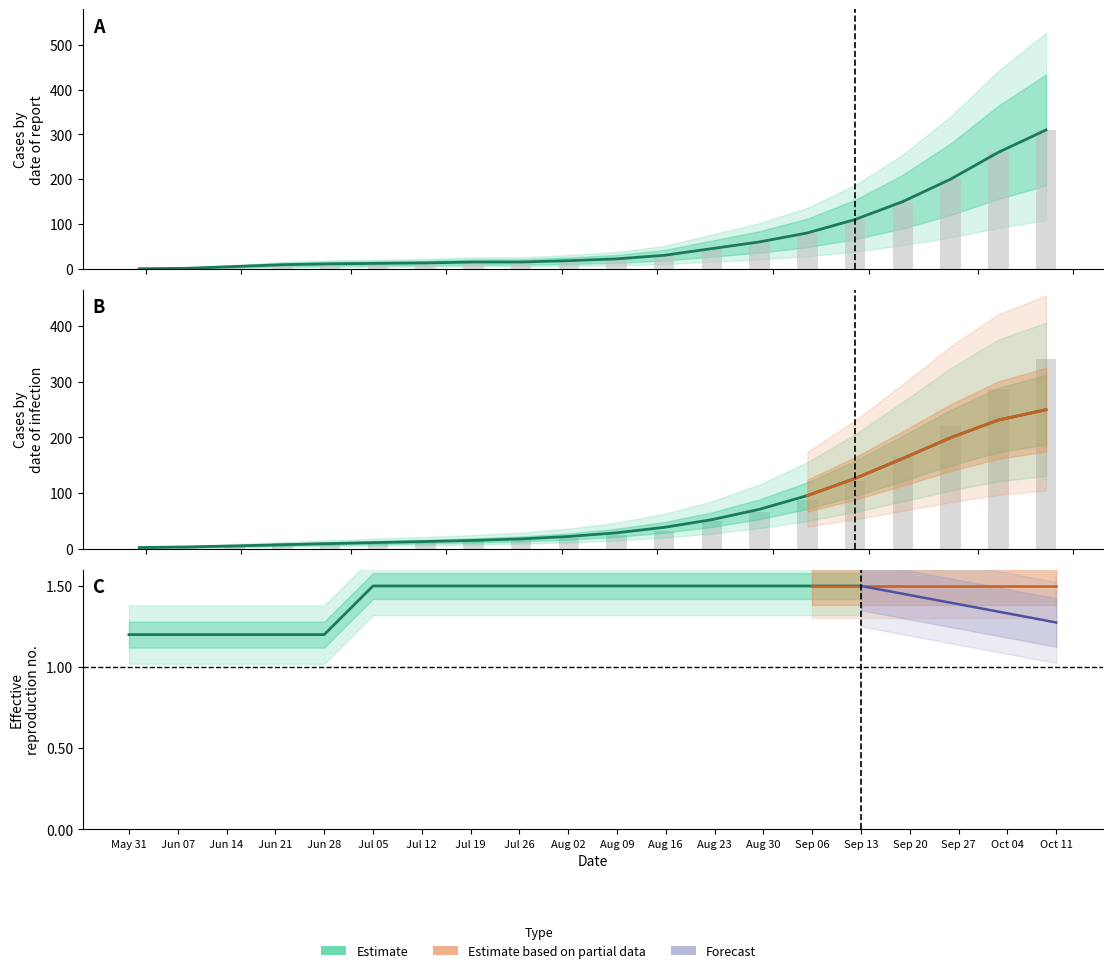

At which label does FR_pc first exceed 24?

2020-08-09